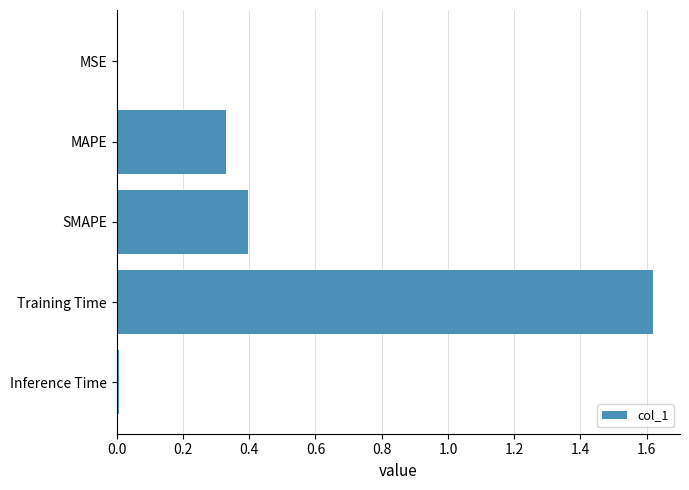

What is the change in value from MAPE to SMAPE?

+0.1